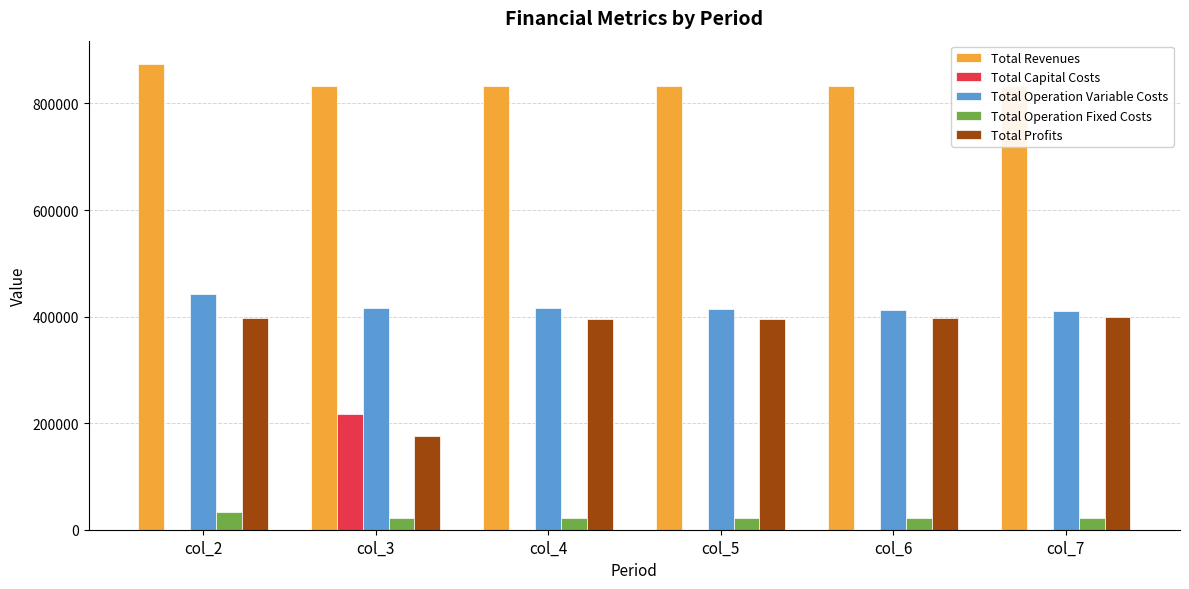

Which category has the highest value in the Total Capital Costs series?

col_3